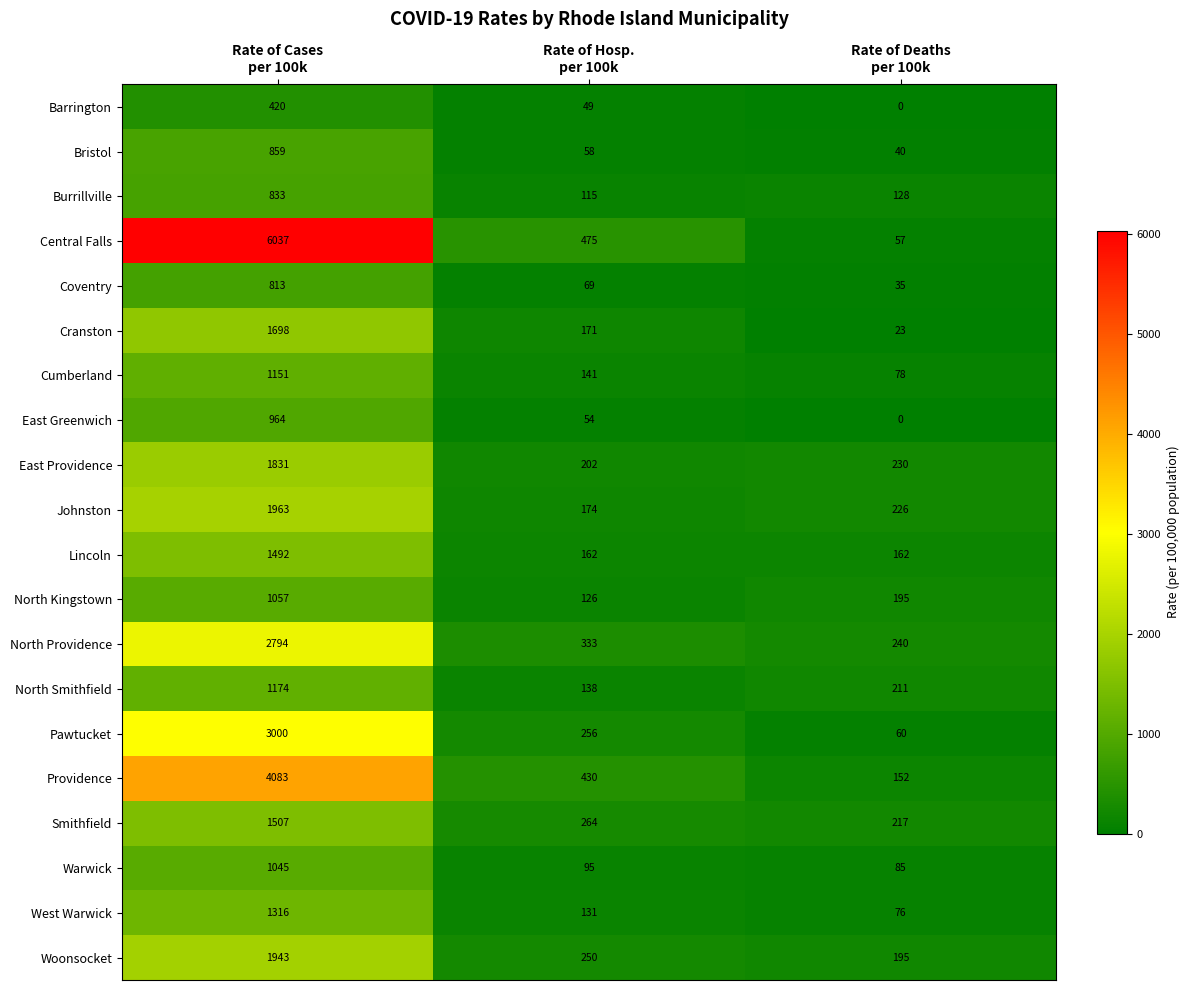

List the series in order of their peak value, lowest first.

Barrington, Coventry, Burrillville, Bristol, East Greenwich, Warwick, North Kingstown, Cumberland, North Smithfield, West Warwick, Lincoln, Smithfield, Cranston, East Providence, Woonsocket, Johnston, North Providence, Pawtucket, Providence, Central Falls